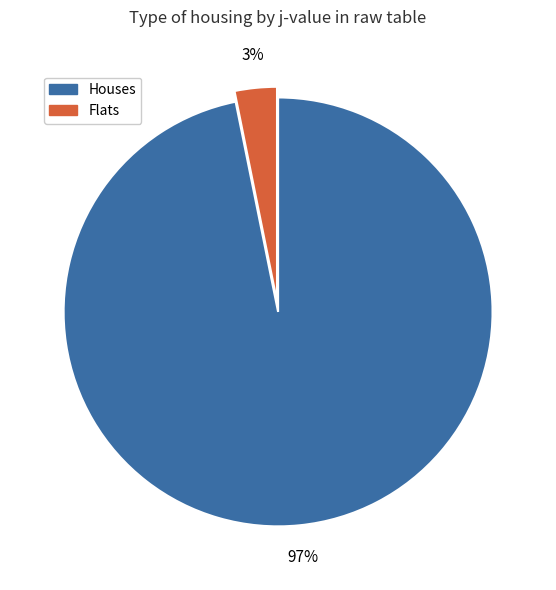

How many segments does this pie chart have?

2